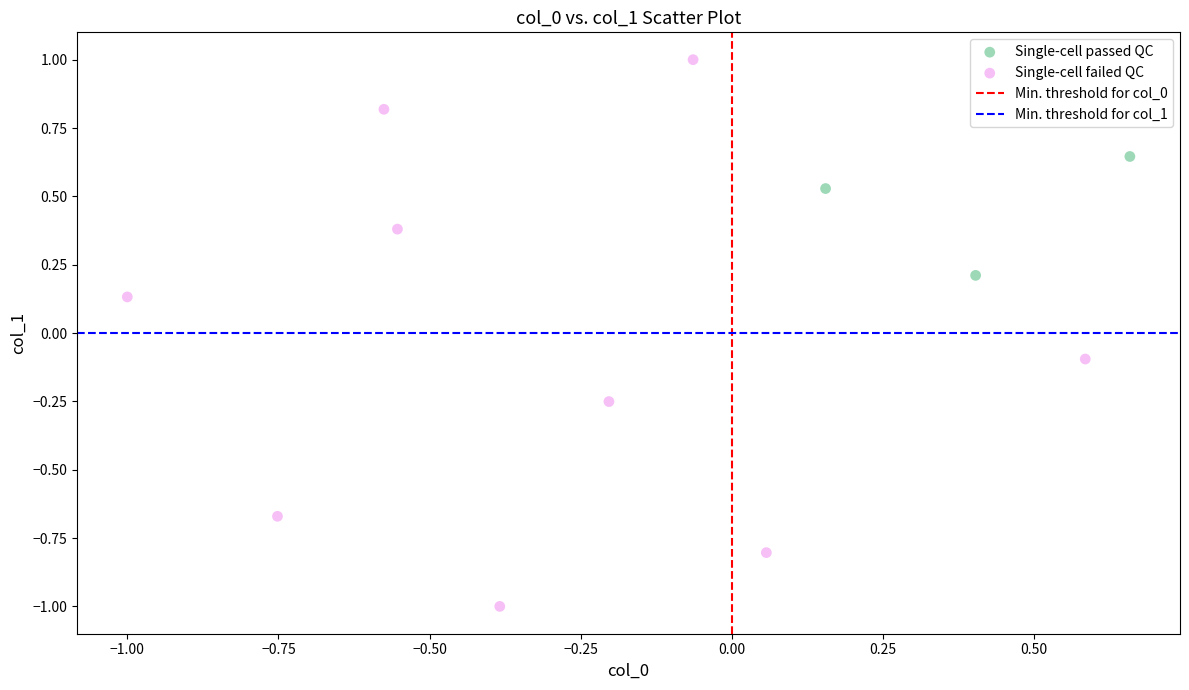

Which series reaches the maximum Y coordinate?

Single-cell failed QC